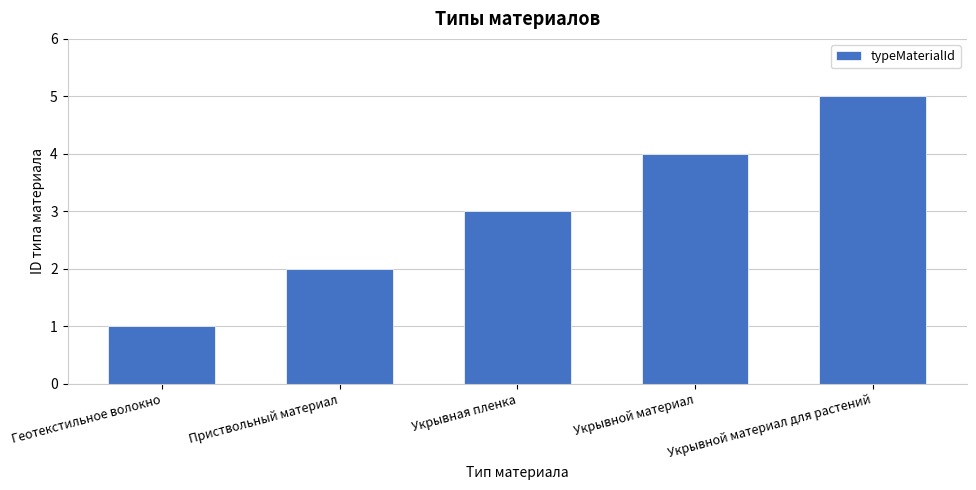

Rank the categories by value from lowest to highest.

Геотекстильное волокно, Приствольный материал, Укрывная пленка, Укрывной материал, Укрывной материал для растений